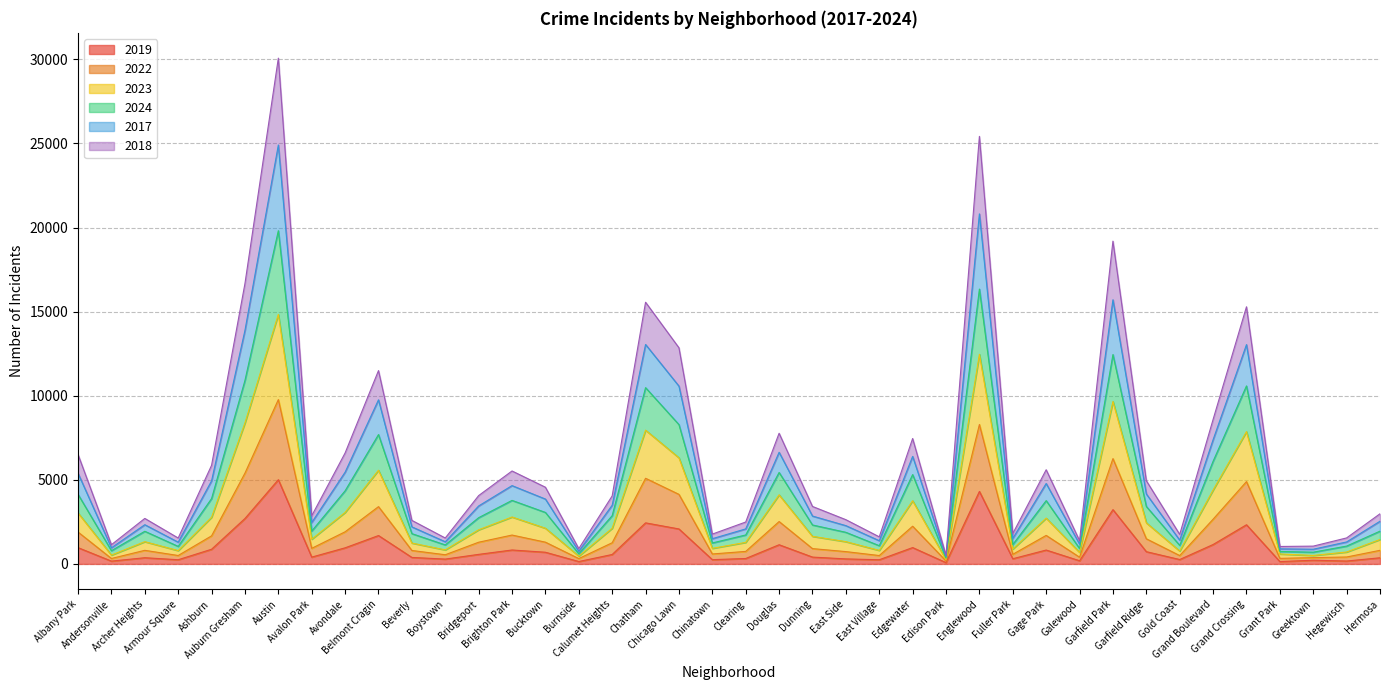

At which category does the chart reach its peak across all series?

Austin